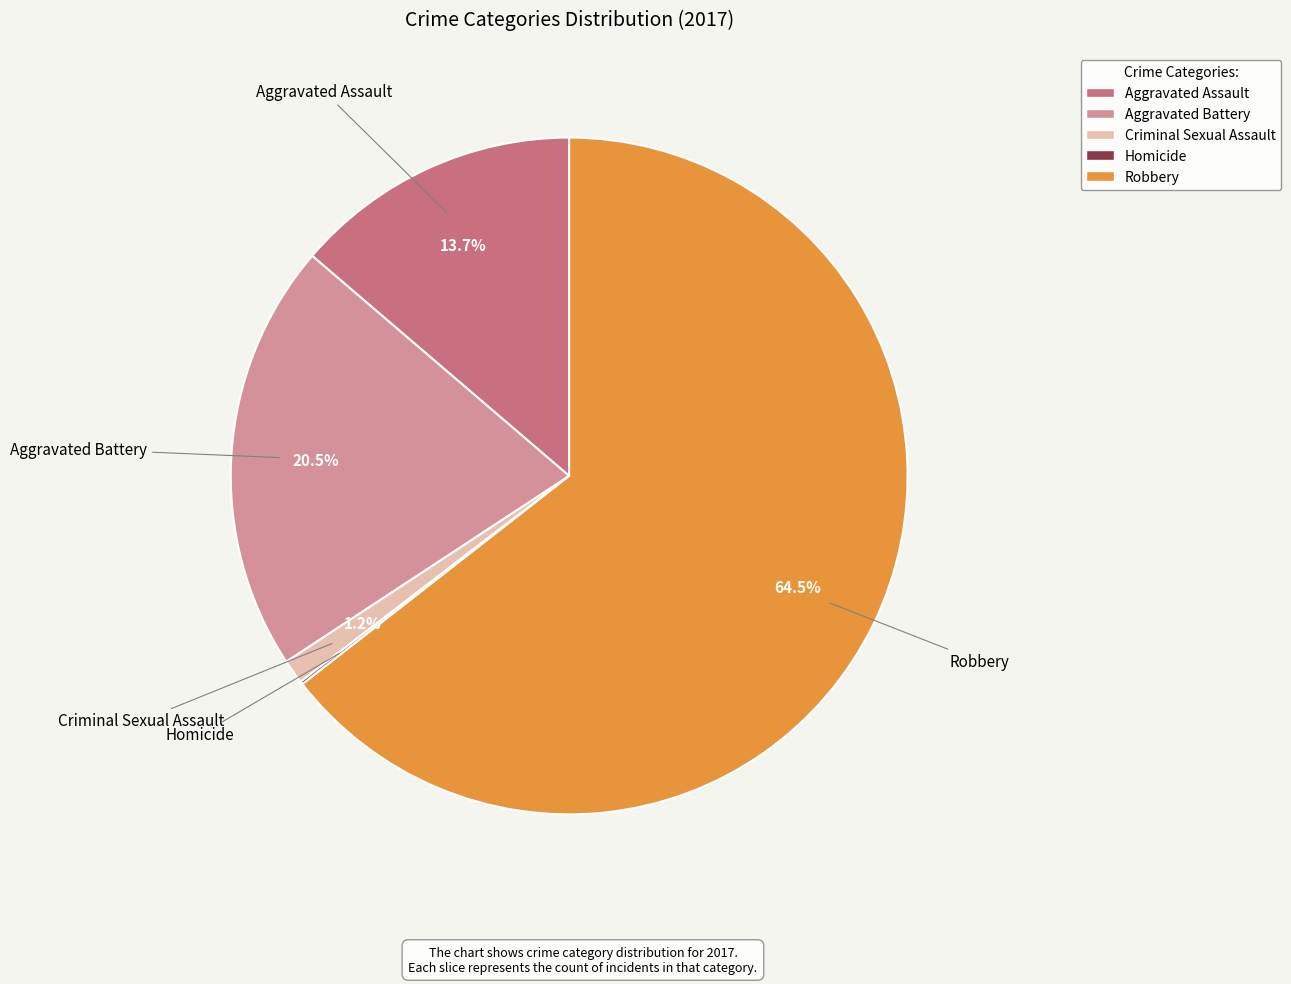

Which category accounts for the majority?

Robbery